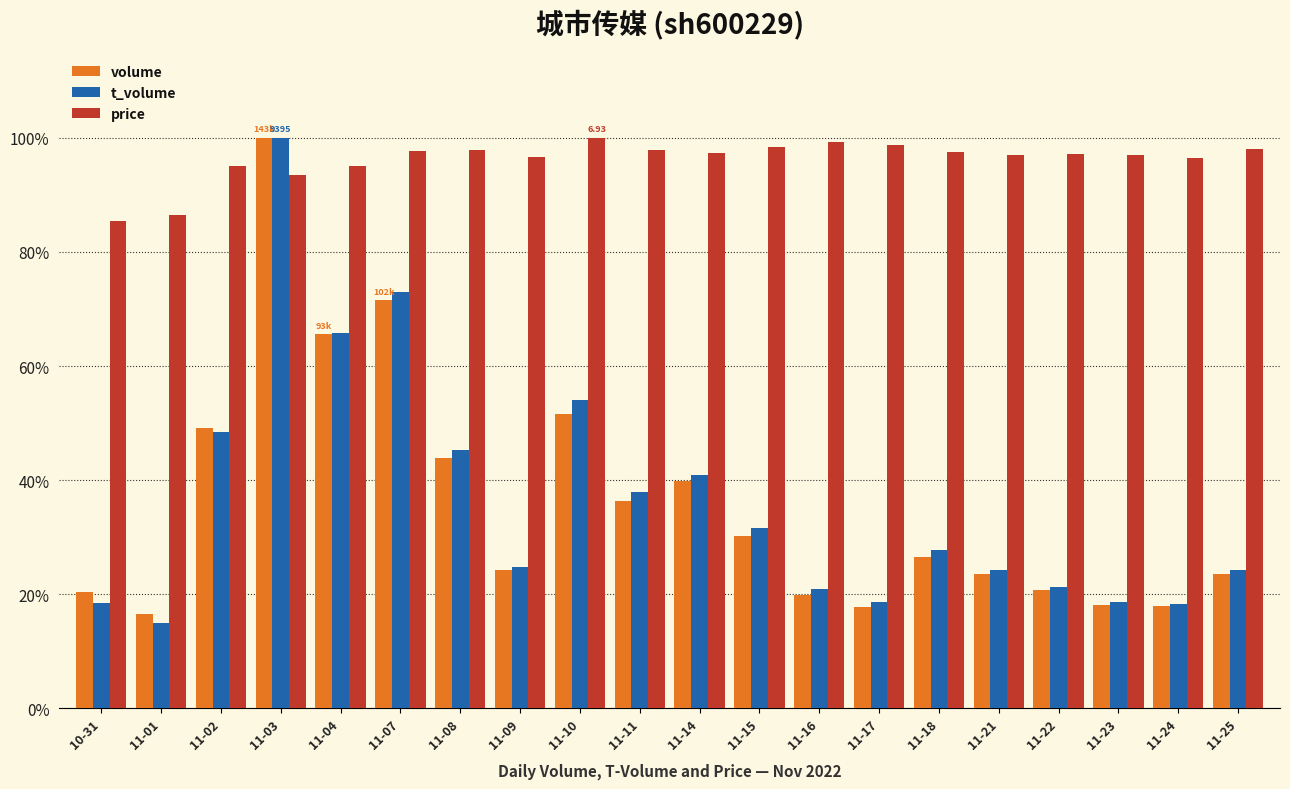

What is the difference between the highest and lowest values at 11-10?

48.3